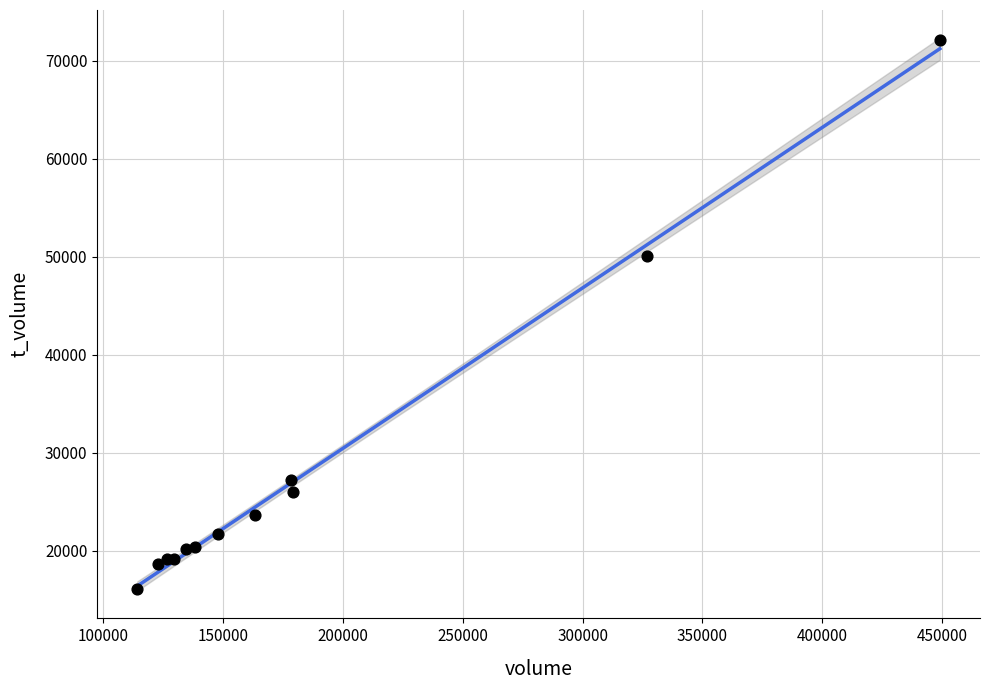

What Y value in the scatter plot is closest to 44159?

50106